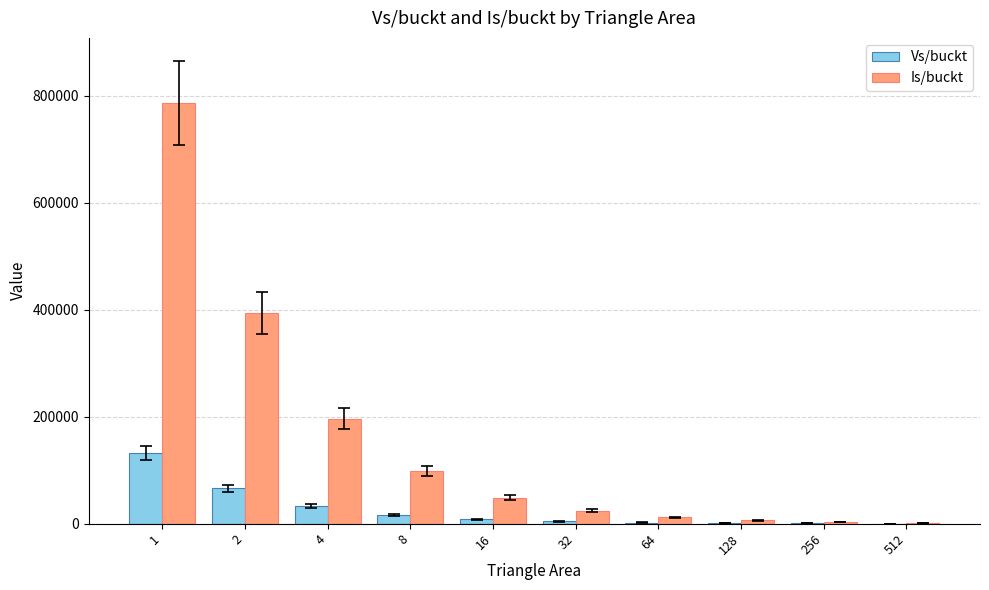

Is the value of Vs/buckt at 256 greater than the value of Is/buckt at 1?

No